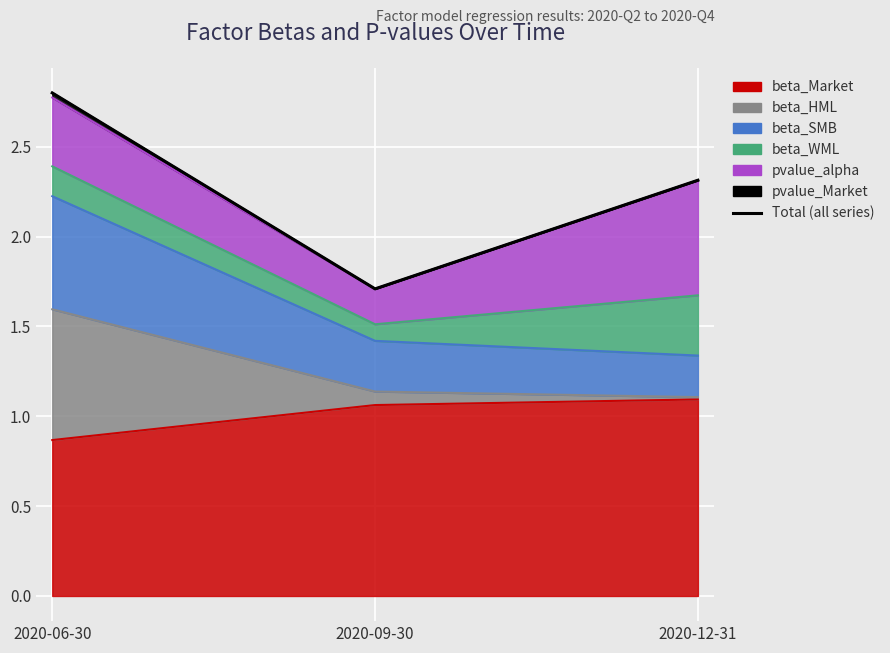

Reading right to left, transcribe all the data shown in this chart.

2.3	1.7	2.8